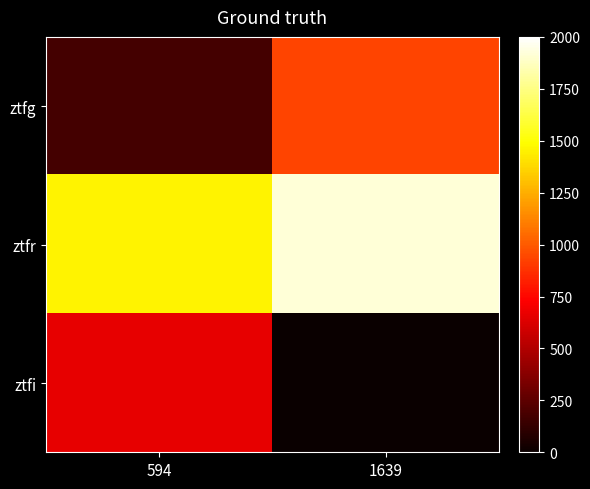

Reading left to right, list all the values displayed in this chart.

ztfg: 594=176.5	1639=936.6
ztfr: 594=1457.3	1639=1920.9
ztfi: 594=660.9	1639=0.0